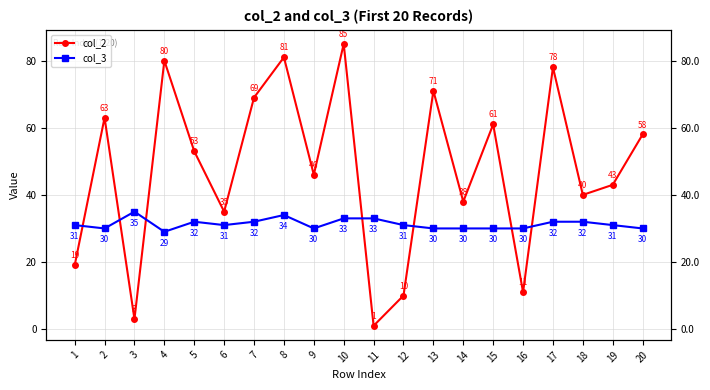

True or false: col_3 has more than 2 interior local peaks.

True